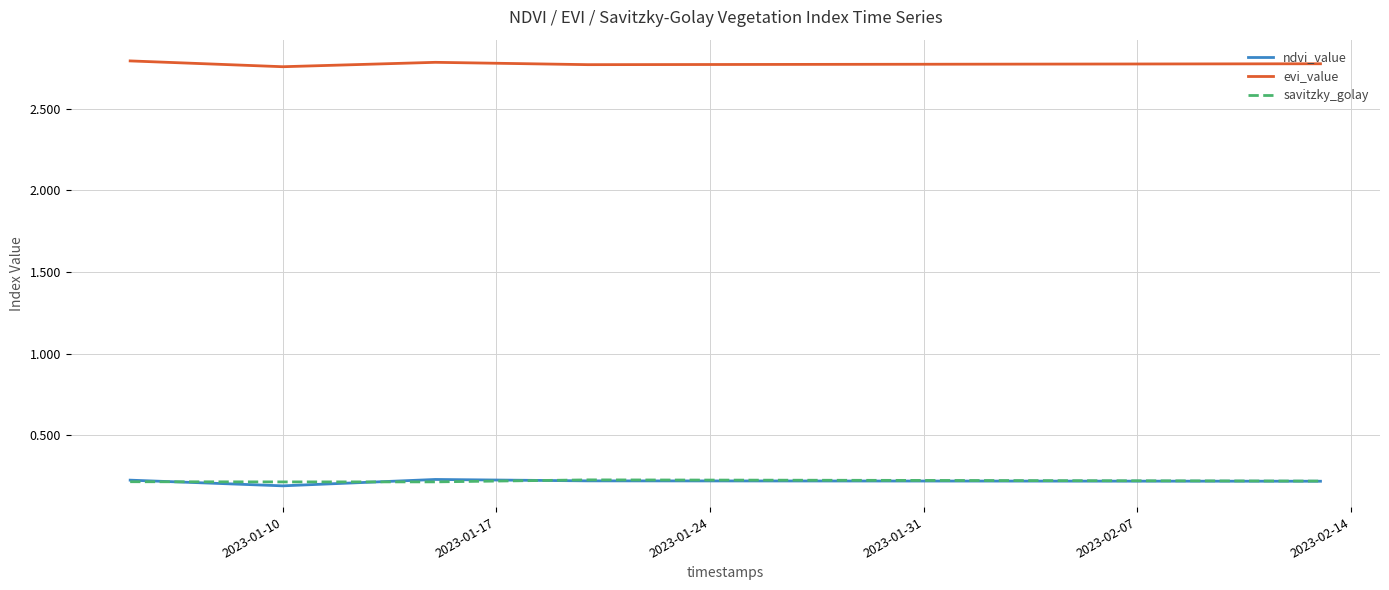

Which series has the largest total across all categories?

evi_value